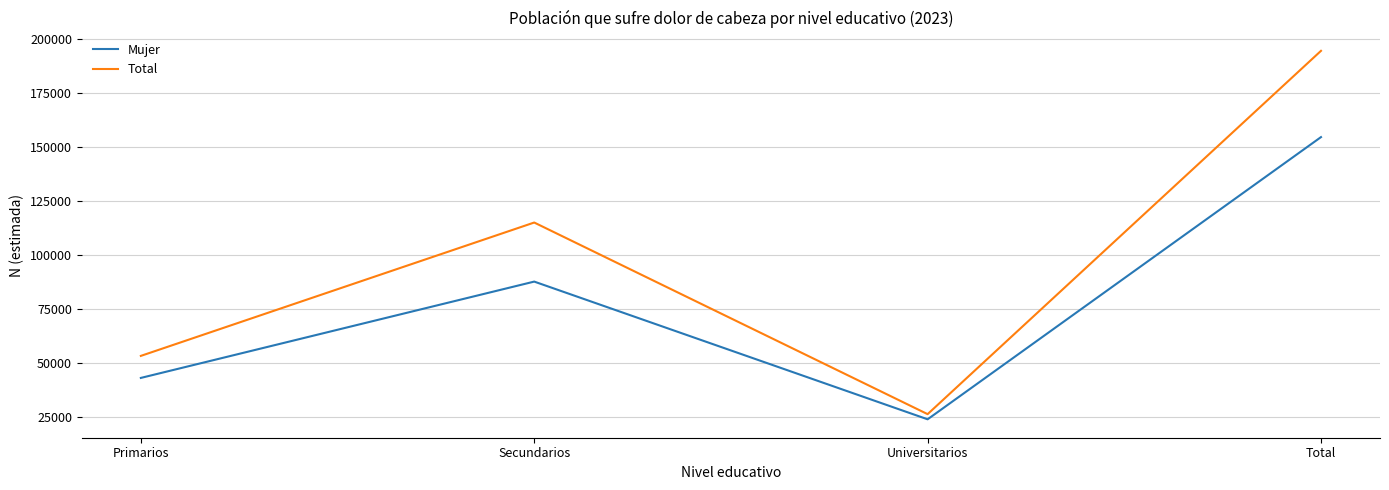

In Total, how many points are higher than both neighbors (excluding endpoints)?

1